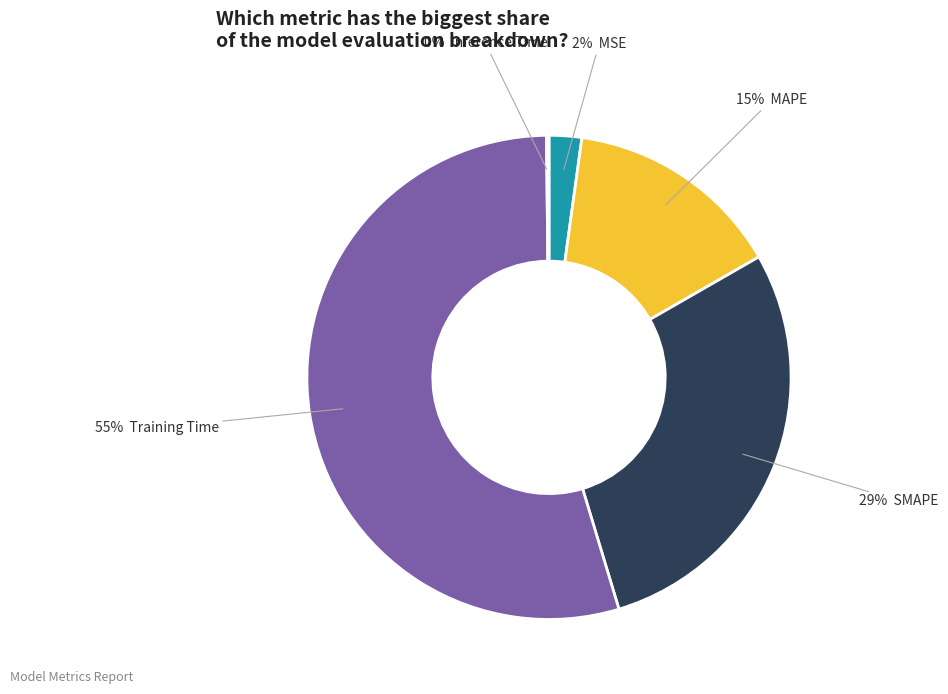

Is there a majority slice in this chart?

Yes